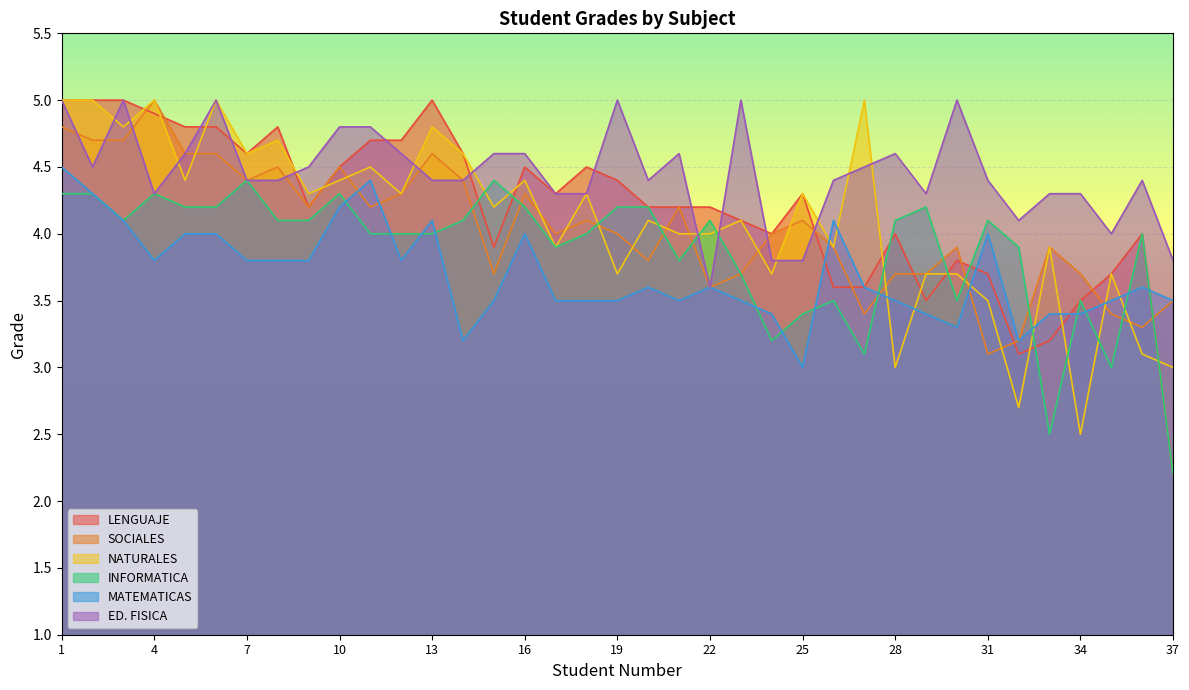

Which category has the lowest value across all series?

37